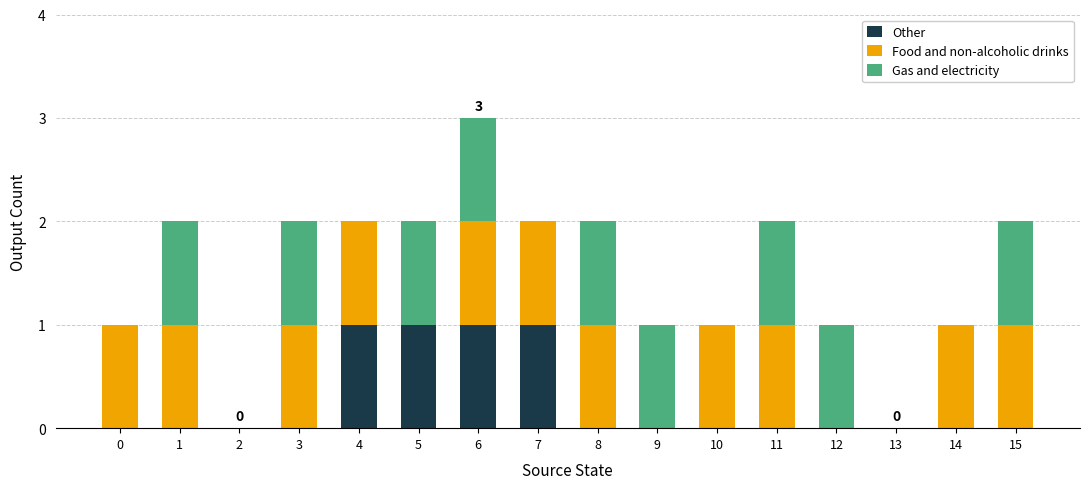

At which category is the sum across all series the highest?

6